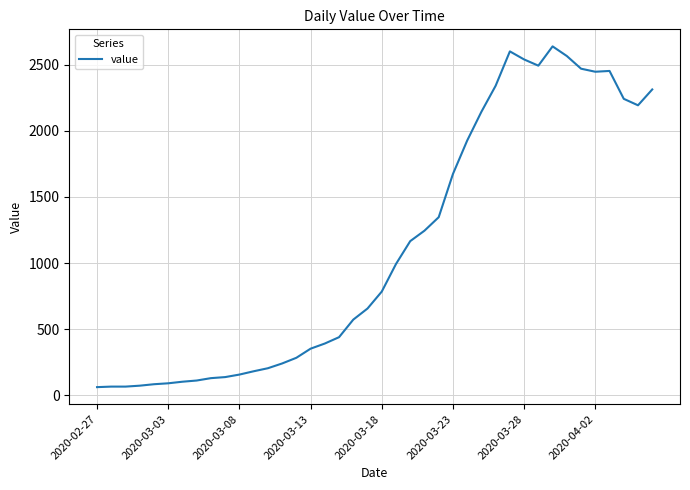

What is the difference between the maximum and minimum values?

2579